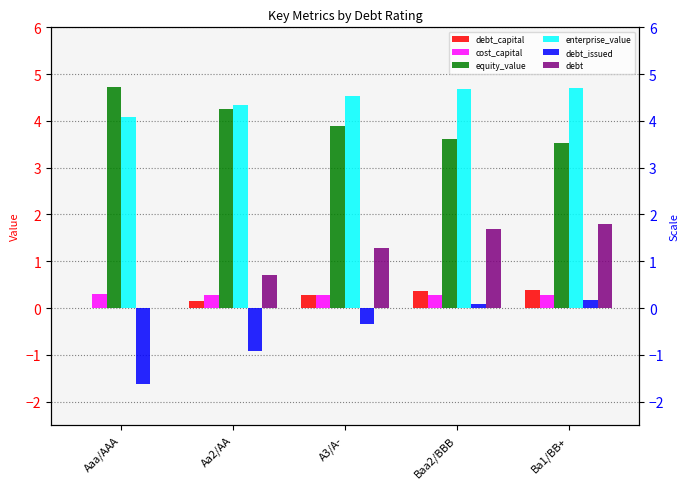

True or false: debt_capital has a value of 0.3 at Aa2/AA.

False